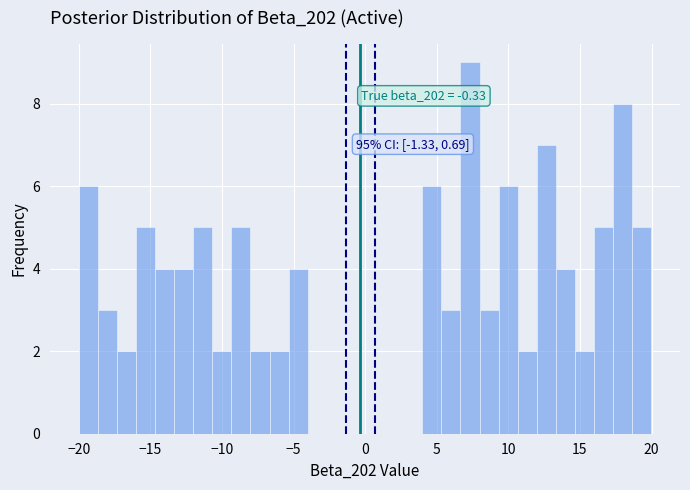

Read against the x-axis, roughly where is the centre of the tallest bar?

7.5